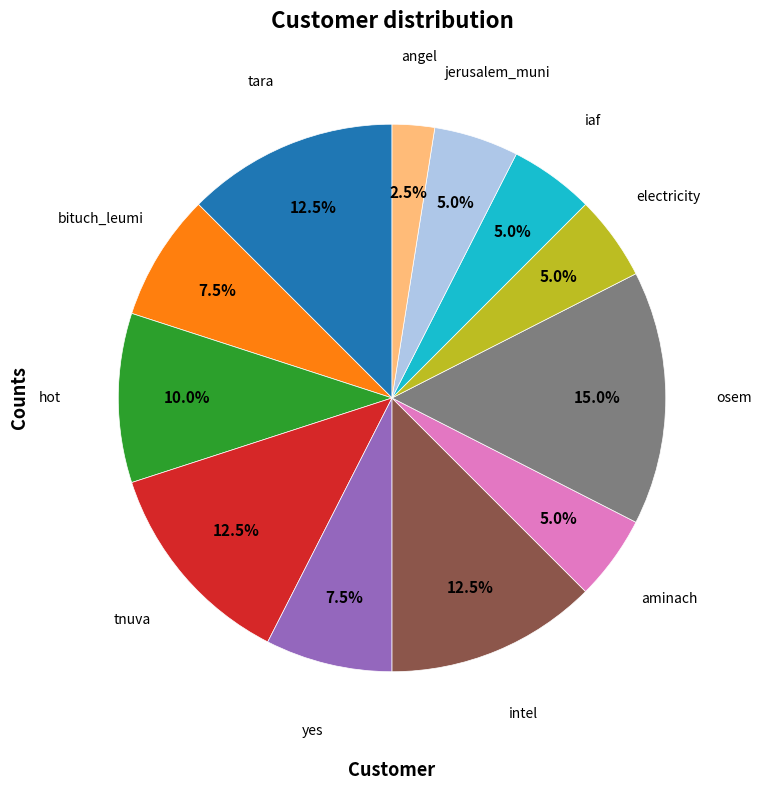

How many slices are in this pie chart?

12